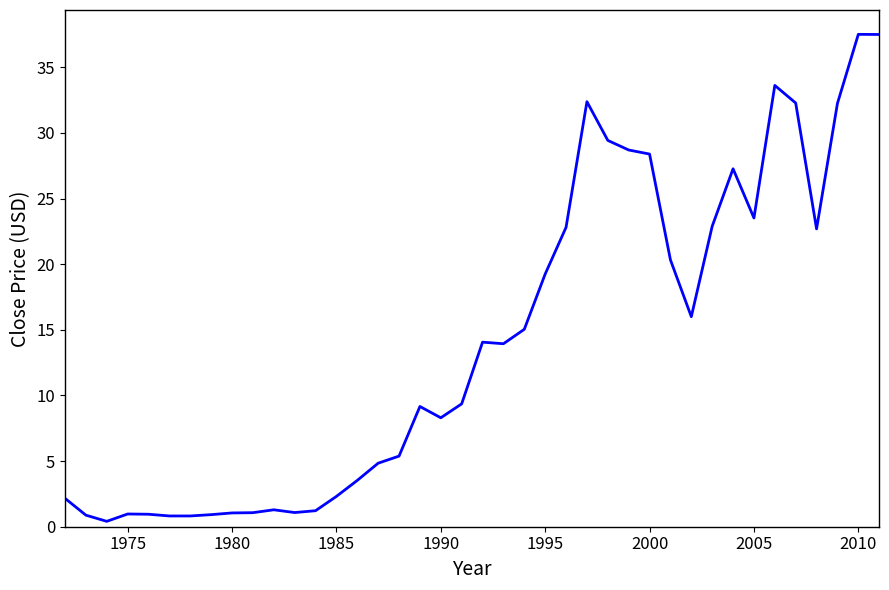

What is the difference between the maximum and minimum values?

37.1